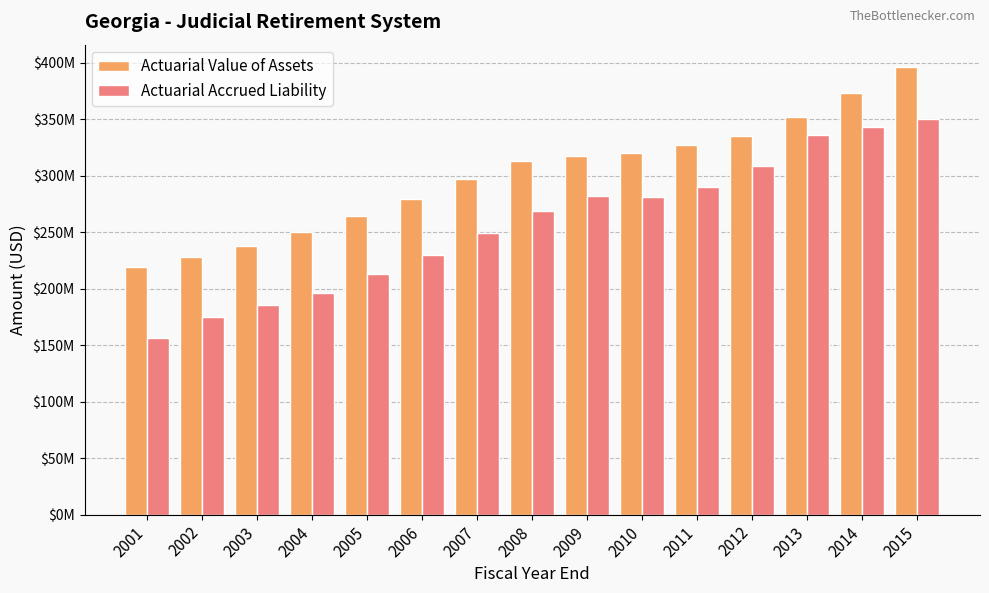

Does the chart contain stacked bars?

No